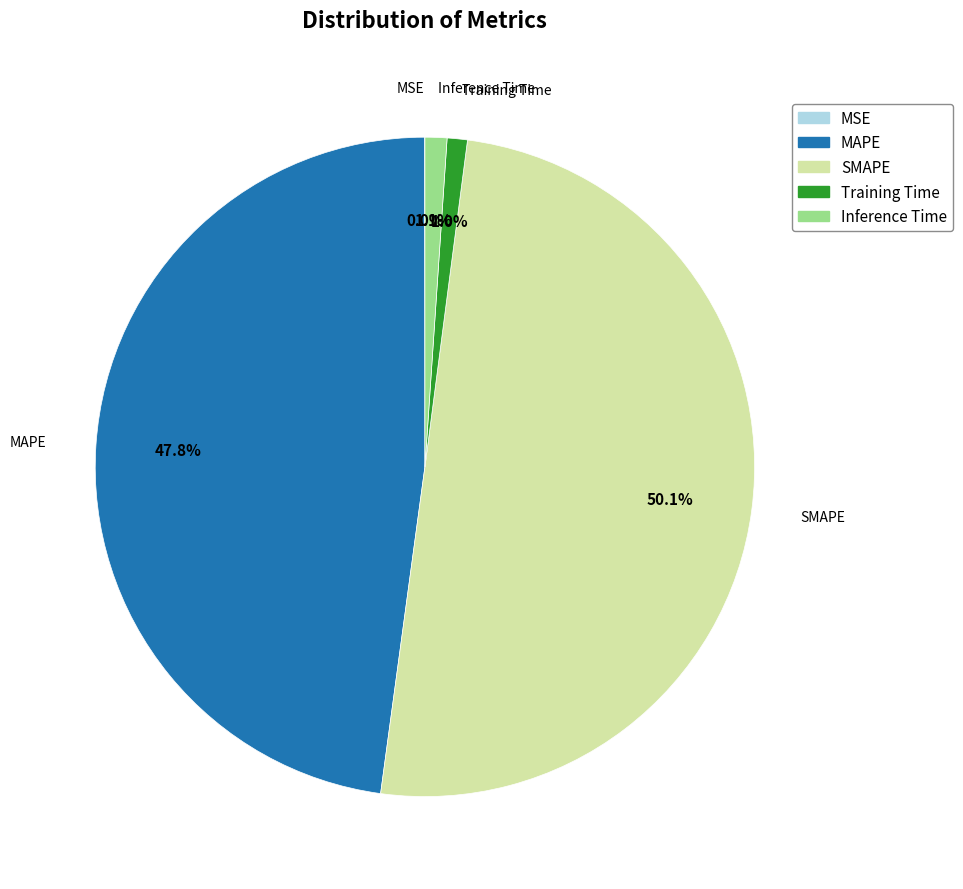

The Training Time slice represents 1% of the pie. True or false?

True